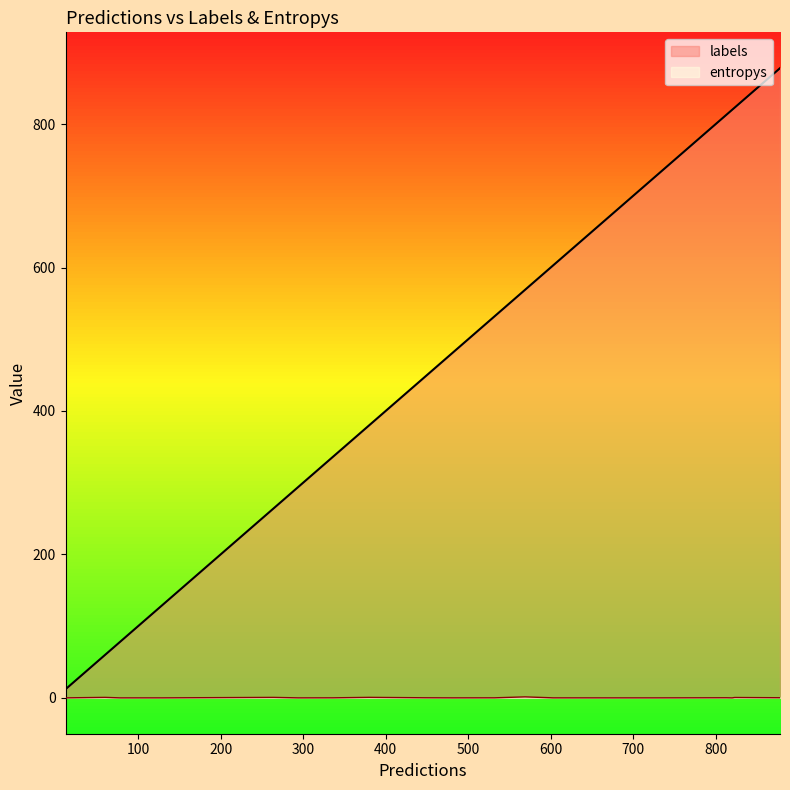

How many lines are shown in the chart?

2